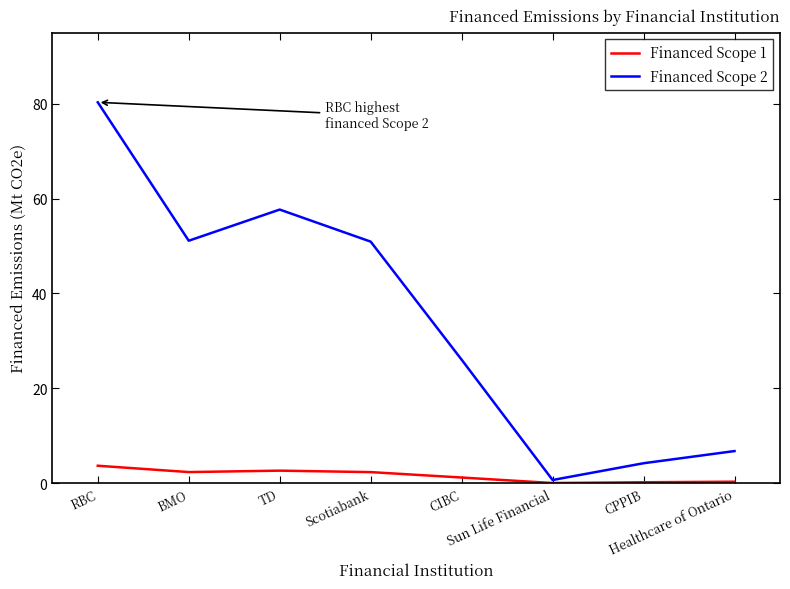

At which category is the sum across all series the highest?

RBC